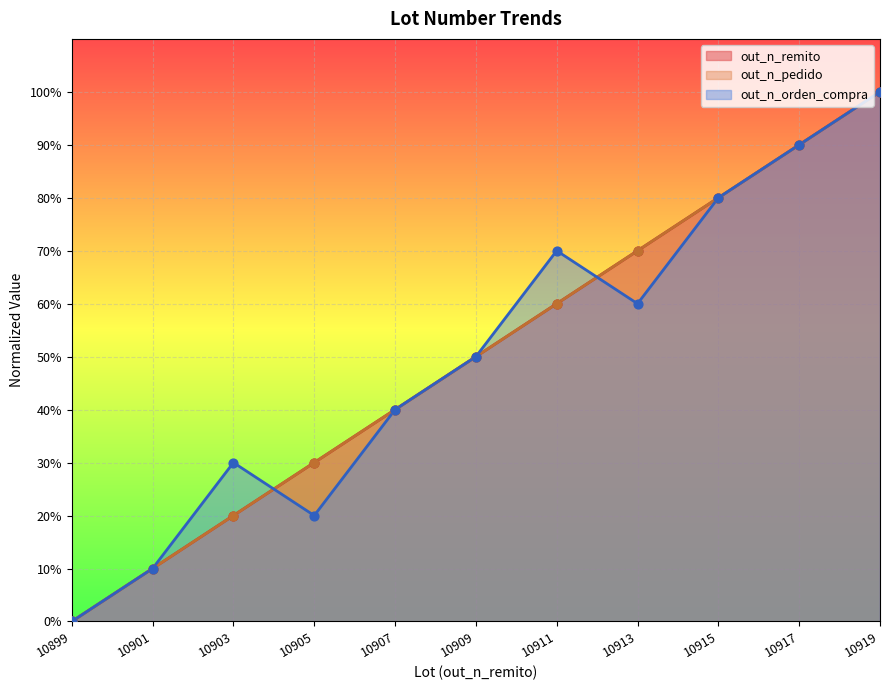

At which category is the sum across all series the highest?

10919